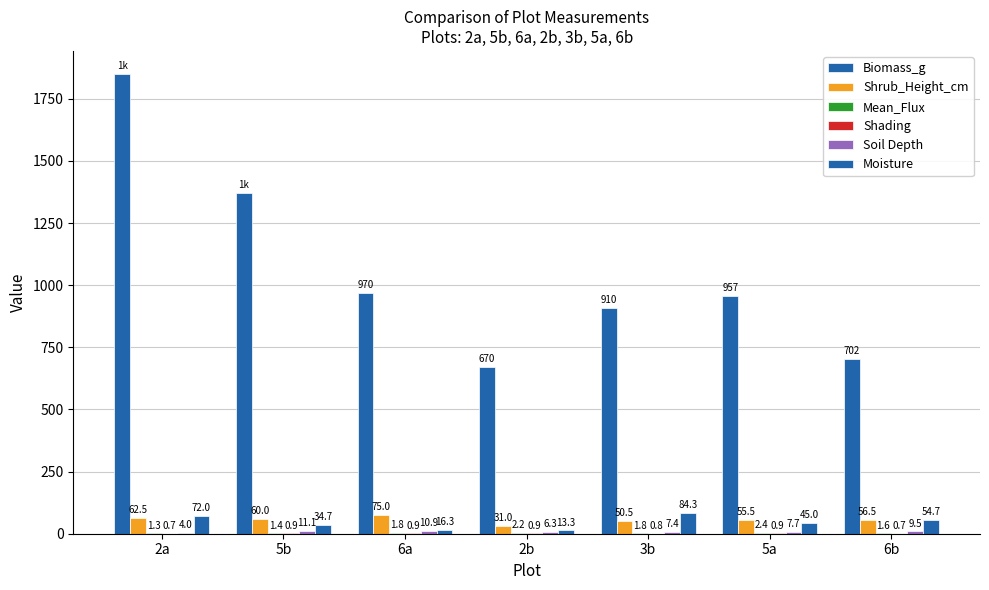

What is the minimum value for Biomass_g?

670.0